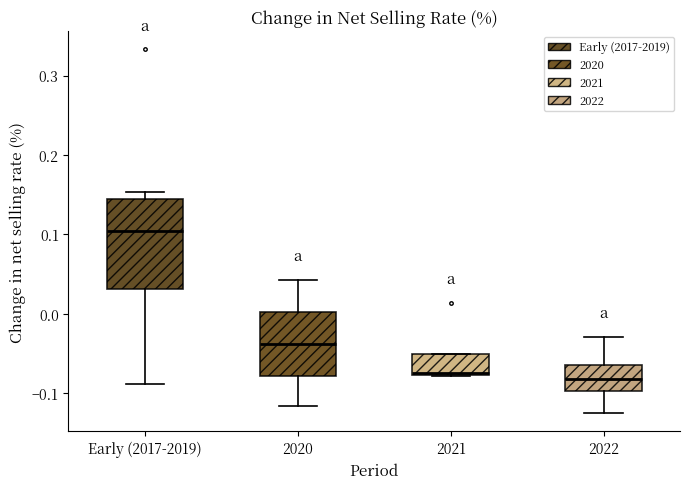

Reading left to right, read every box against the y-axis: the position of its median line, the range the box covers, and the ends of its whiskers. The values are not printed on the chart, so give them approximately, as read against the axis.

Early (2017-2019): median 0.10, box 0.03 to 0.14, whiskers -0.09 to 0.15
2020: median -0.04, box -0.08 to 0.00, whiskers -0.12 to 0.04
2021: median -0.07, box -0.08 to -0.05, whiskers -0.08 to -0.05
2022: median -0.08, box -0.10 to -0.06, whiskers -0.13 to -0.03